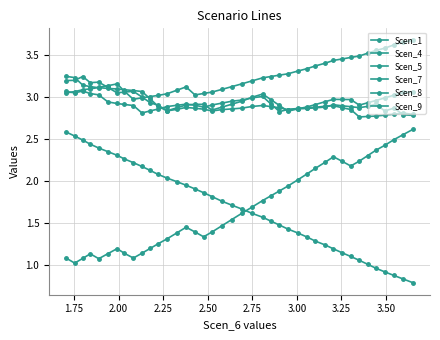

What are all the series names shown in the legend?

Scen_1, Scen_4, Scen_5, Scen_7, Scen_8, Scen_9